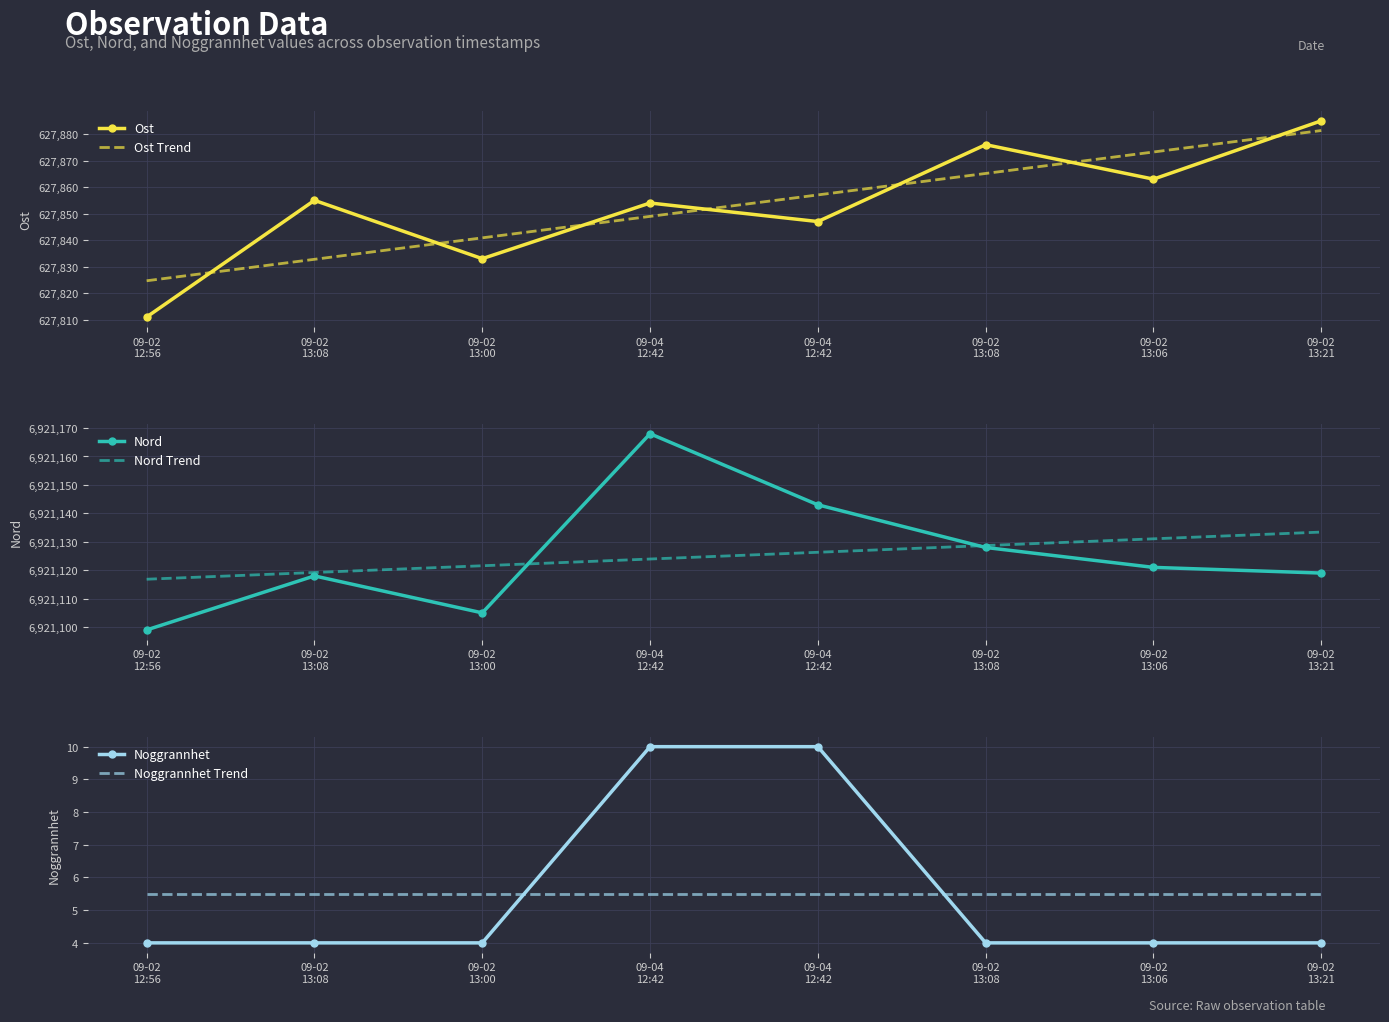

True or false: Noggrannhet has a value of 4.0 at 09-02
12:56.

True